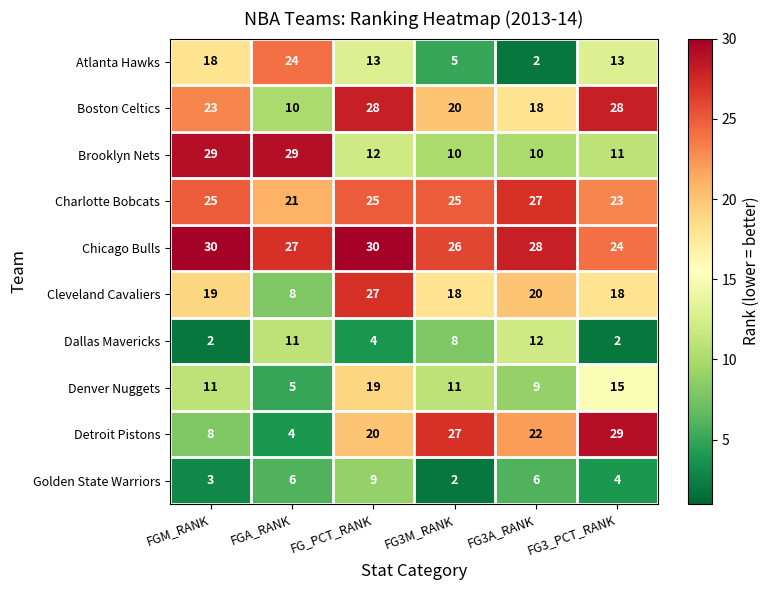

What is the lowest value of the Boston Celtics series?

10